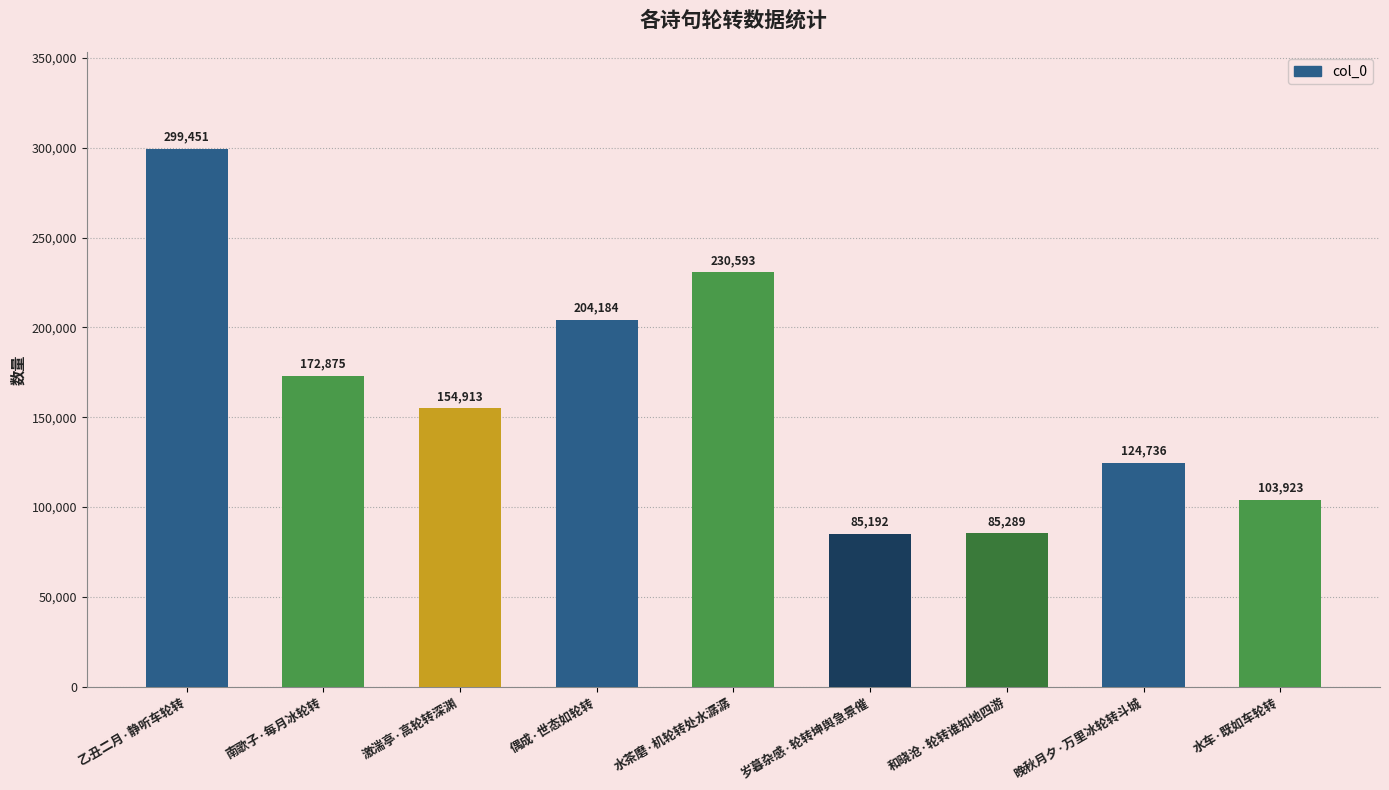

What is the difference between the second highest and minimum values?

145401